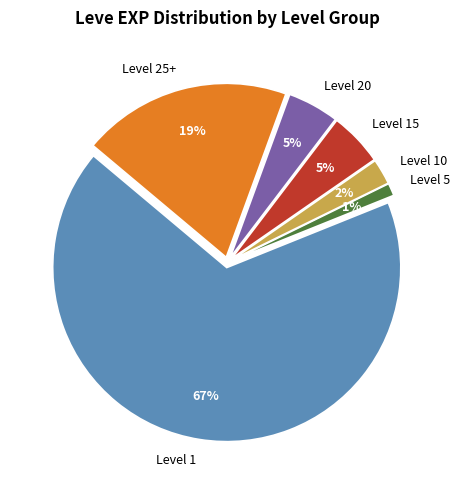

How many segments does this pie chart have?

6